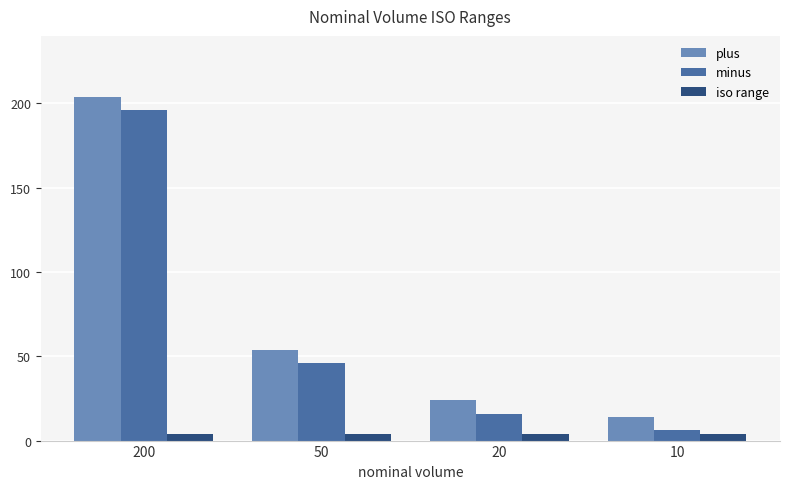

Which series has the largest total across all categories?

plus